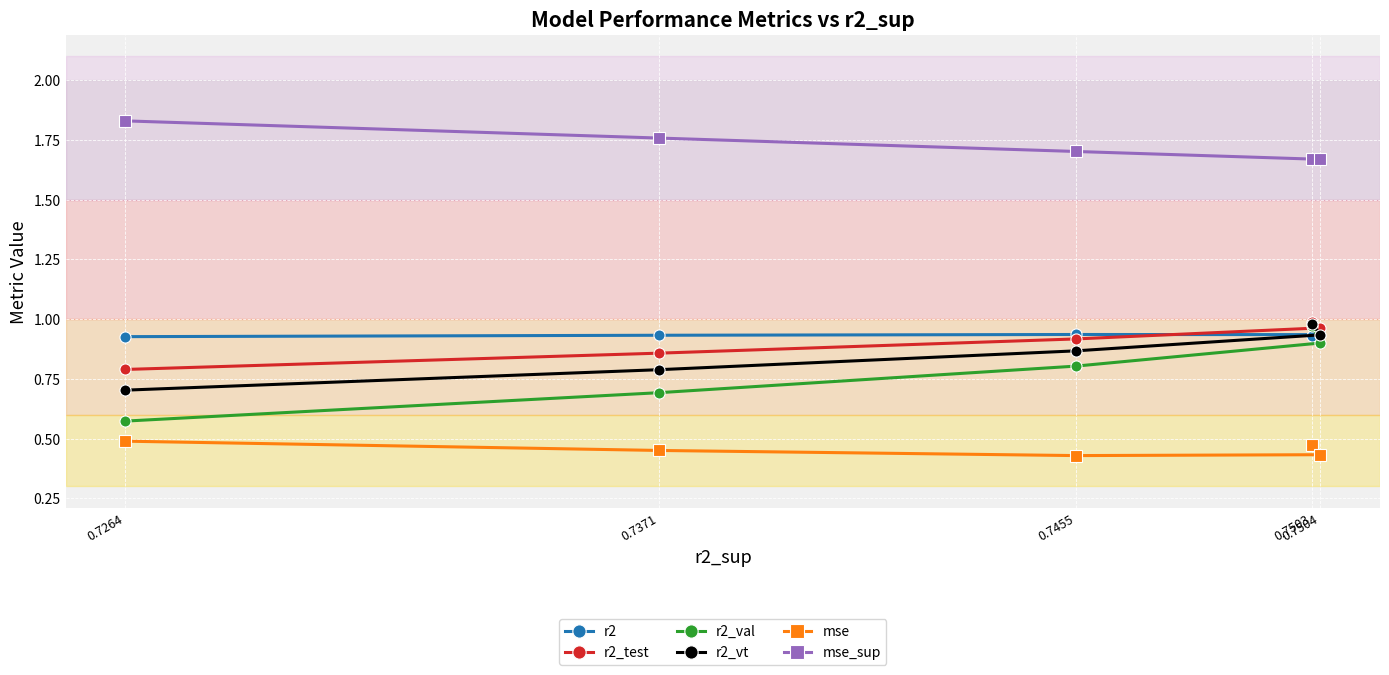

True or false: mse_sup has more than 2 interior local peaks.

False